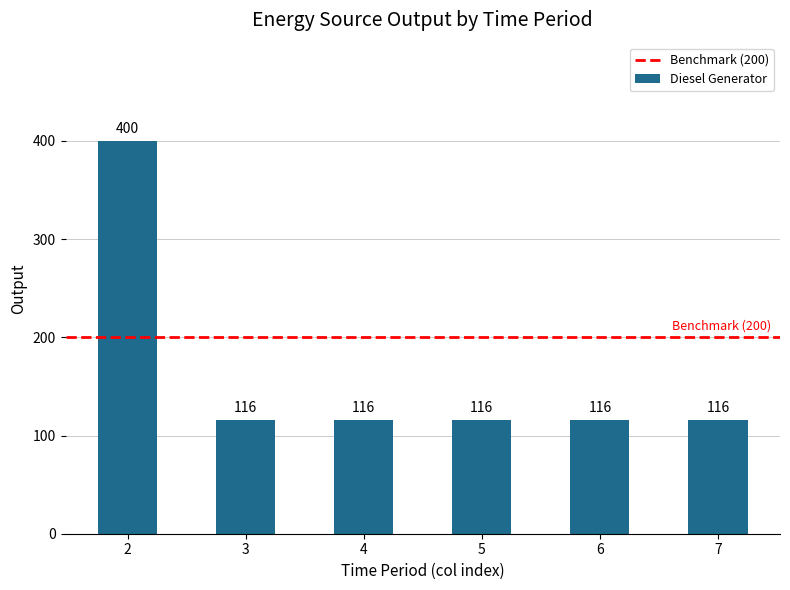

What value does the data have at 7?

116